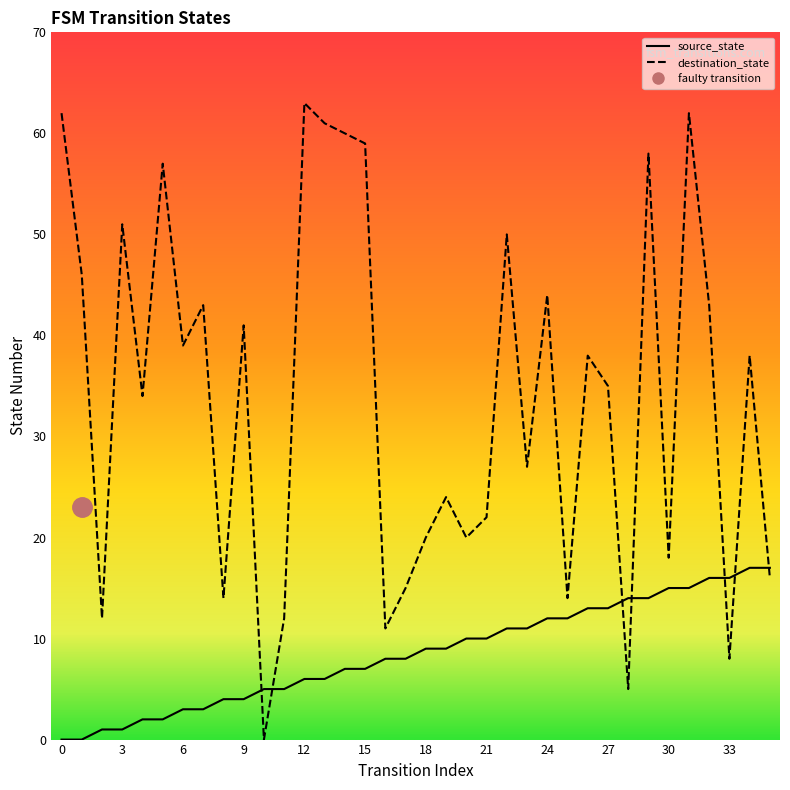

Reading left to right, list all the values displayed in this chart.

source_state: 0	0	1	1	2	2	3	3	4	4	5	5	6	6	7	7	8	8	9	9	10	10	11	11	12	12	13	13	14	14	15	15	16	16	17	17
destination_state: 62	46	12	51	34	57	39	43	14	41	0	12	63	61	60	59	11	15	20	24	20	22	50	27	44	14	38	35	5	58	18	62	43	8	38	16